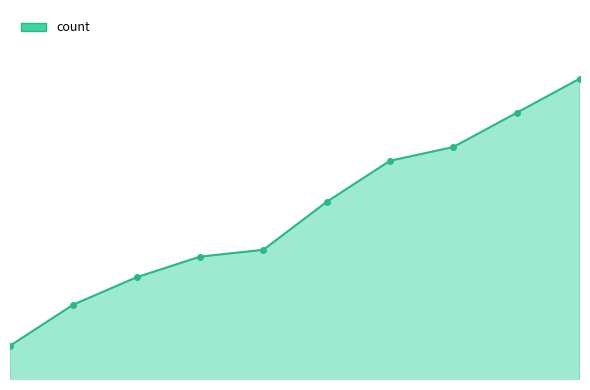

Does the chart display data point markers on the line(s)?

No